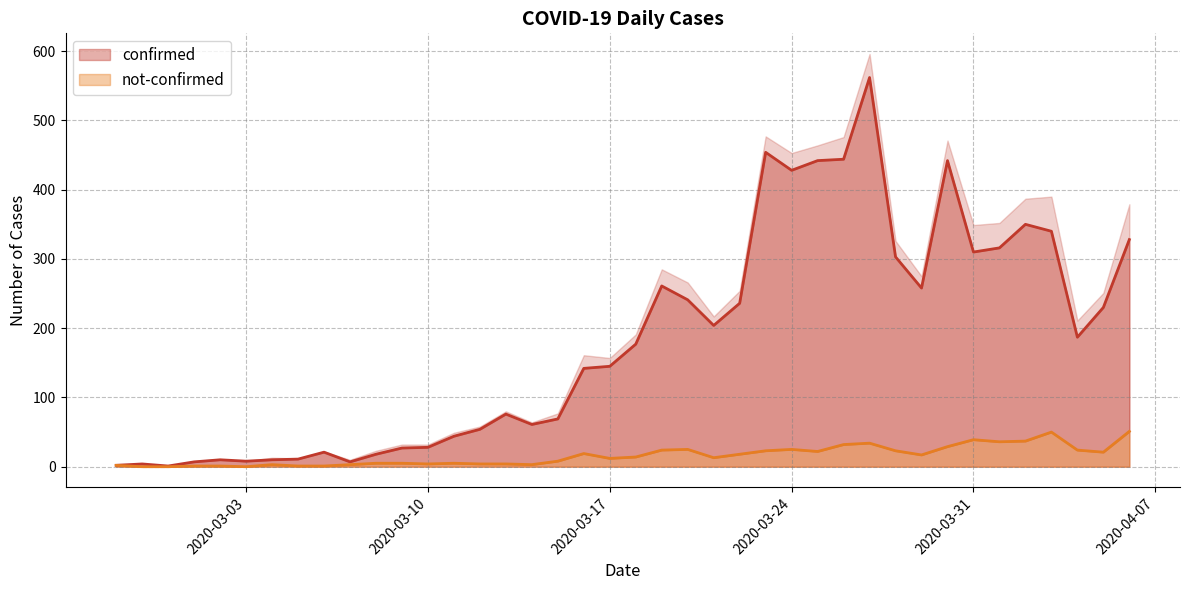

How many values in the confirmed series are below 177?

20